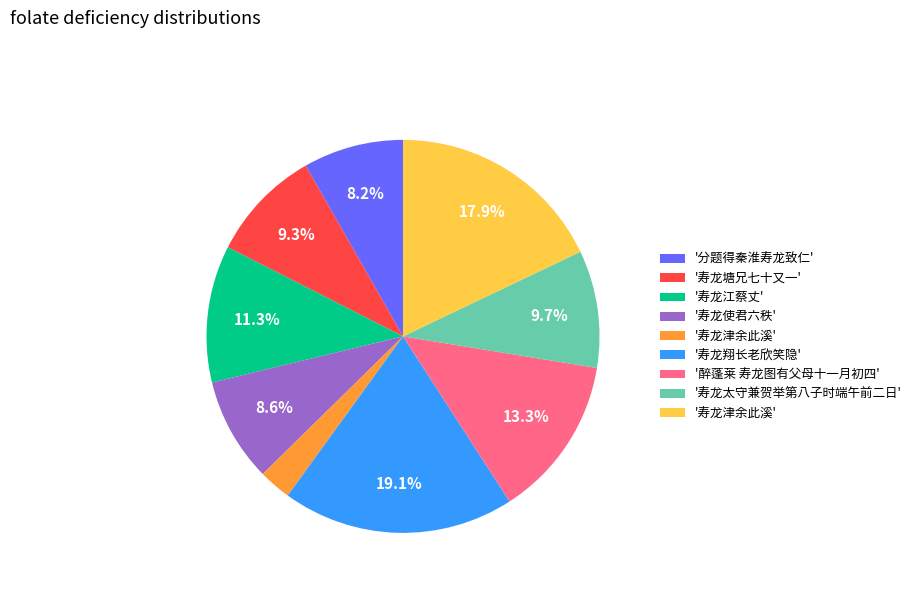

Is there any slice that represents more than half of the pie?

No